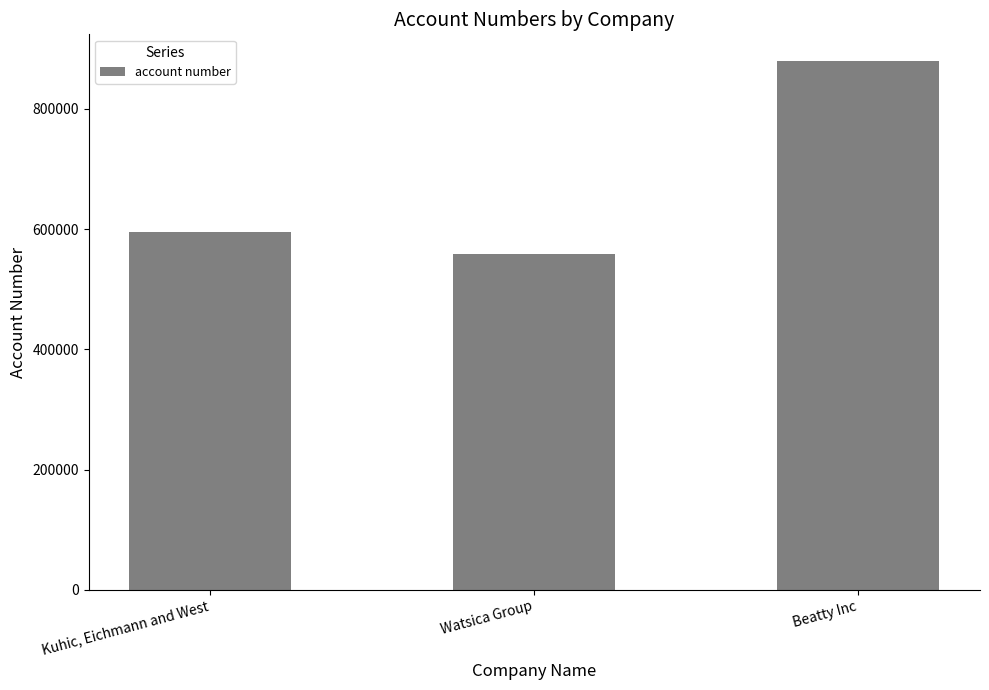

Read the value at Kuhic, Eichmann and West.

595932